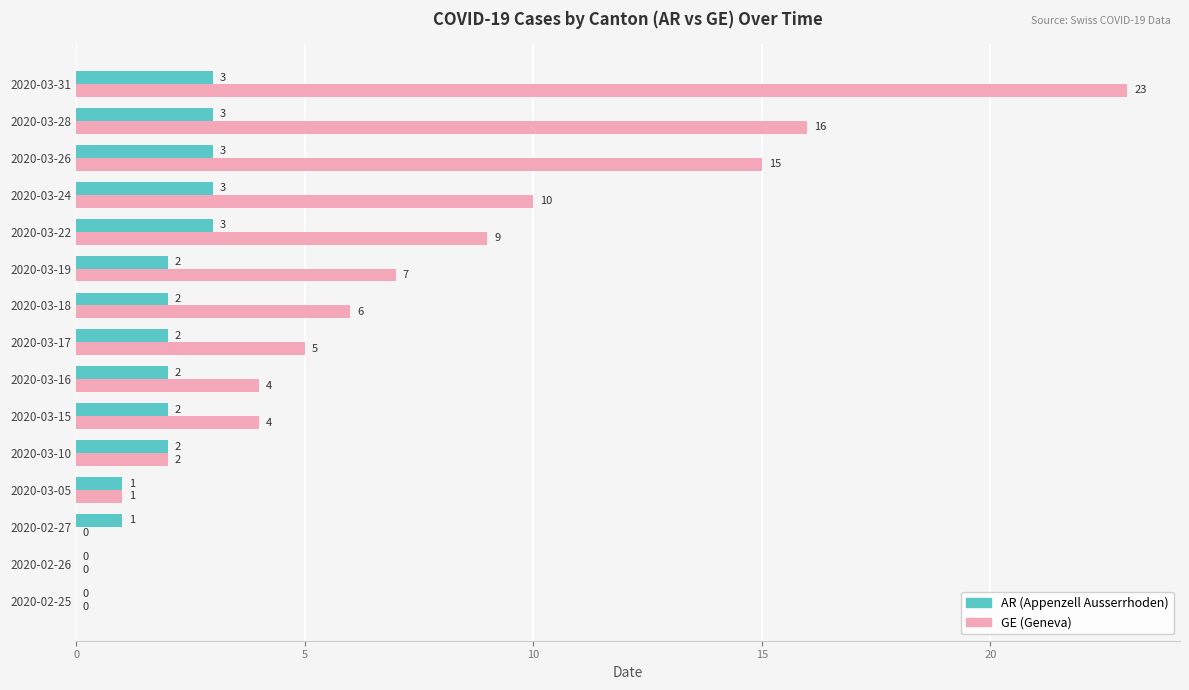

What is the maximum value shown in the chart?

23